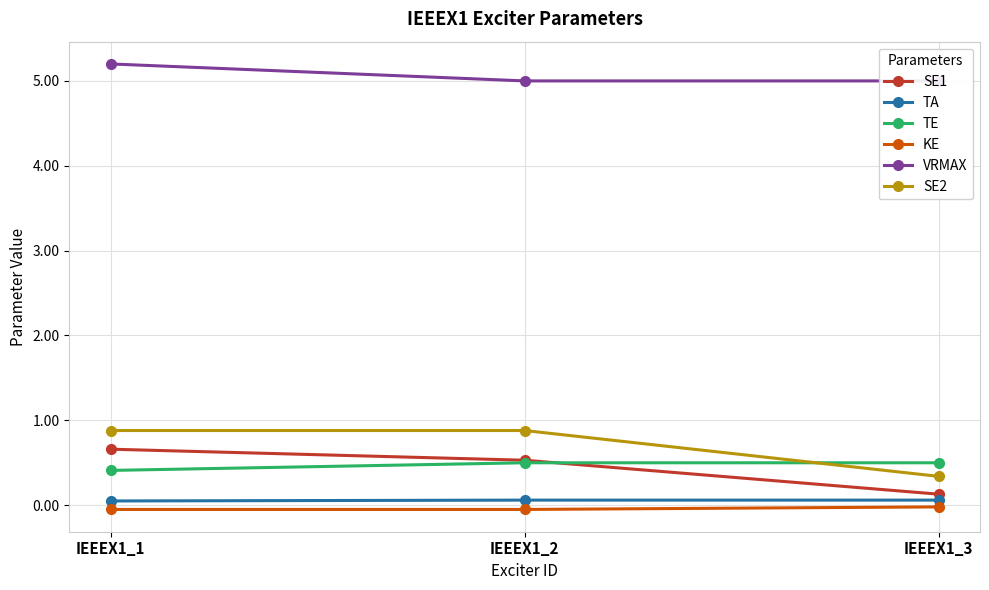

At which category is the sum across all series the highest?

IEEEX1_1